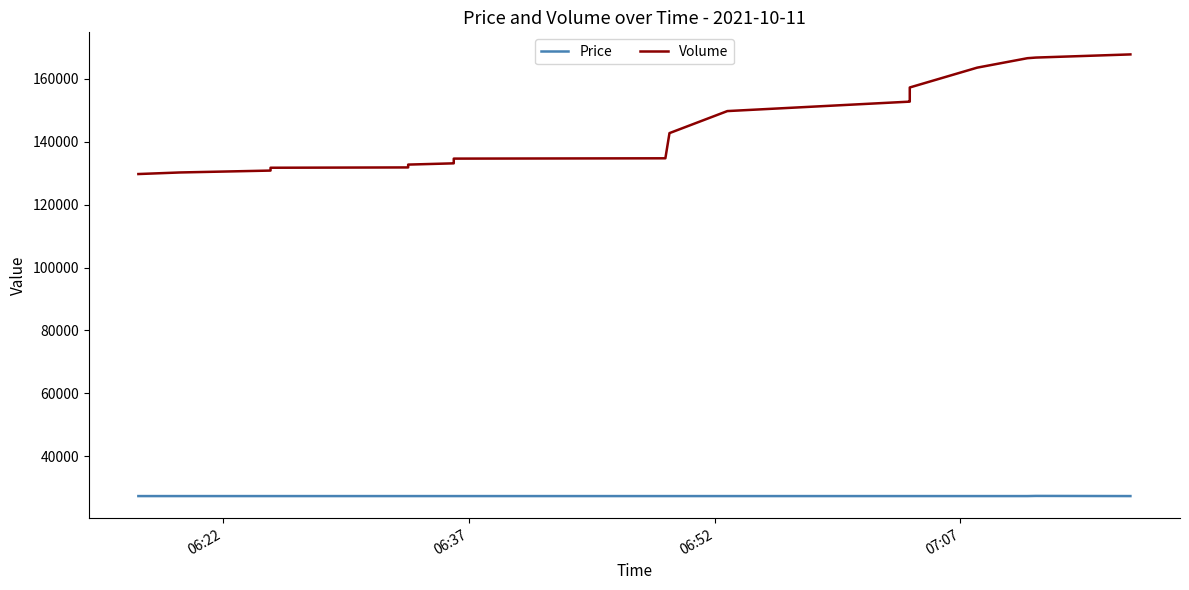

In Price, how many points are higher than both neighbors (excluding endpoints)?

1